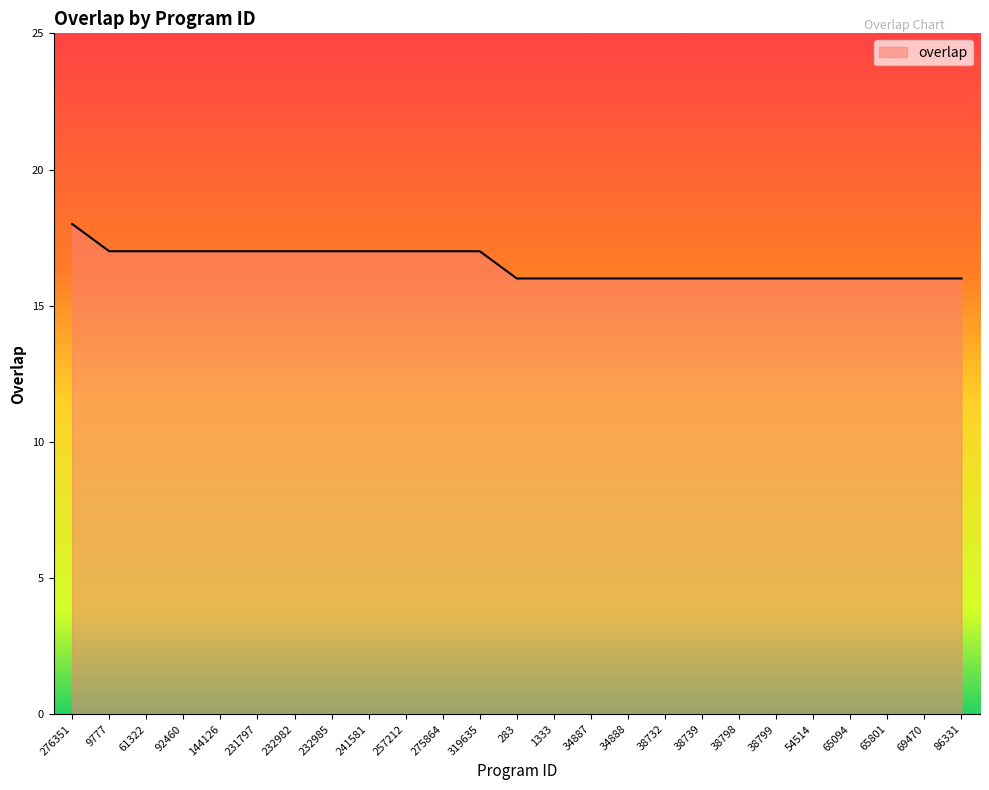

Does the chart have visible grid lines?

No